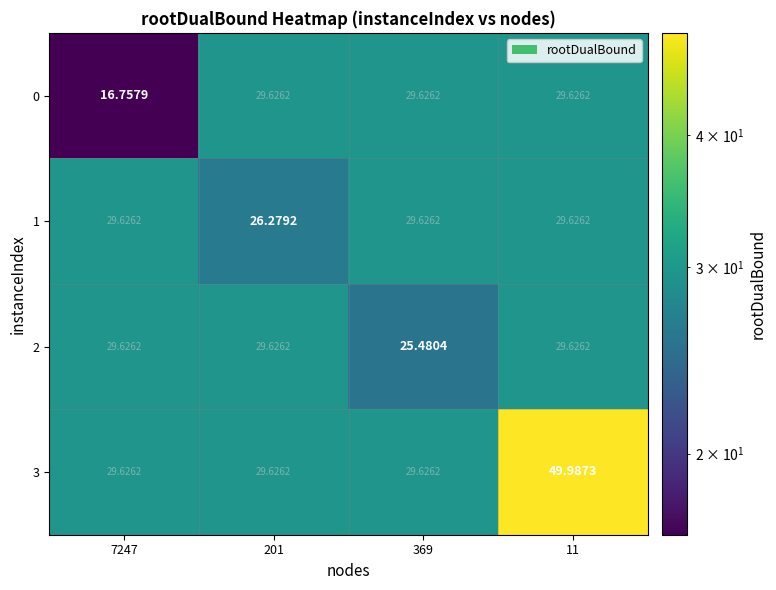

Reading left to right, what are all the values shown in this chart?

0: 7247=16.8	201=29.6	369=29.6	11=29.6
1: 7247=29.6	201=26.3	369=29.6	11=29.6
2: 7247=29.6	201=29.6	369=25.5	11=29.6
3: 7247=29.6	201=29.6	369=29.6	11=50.0